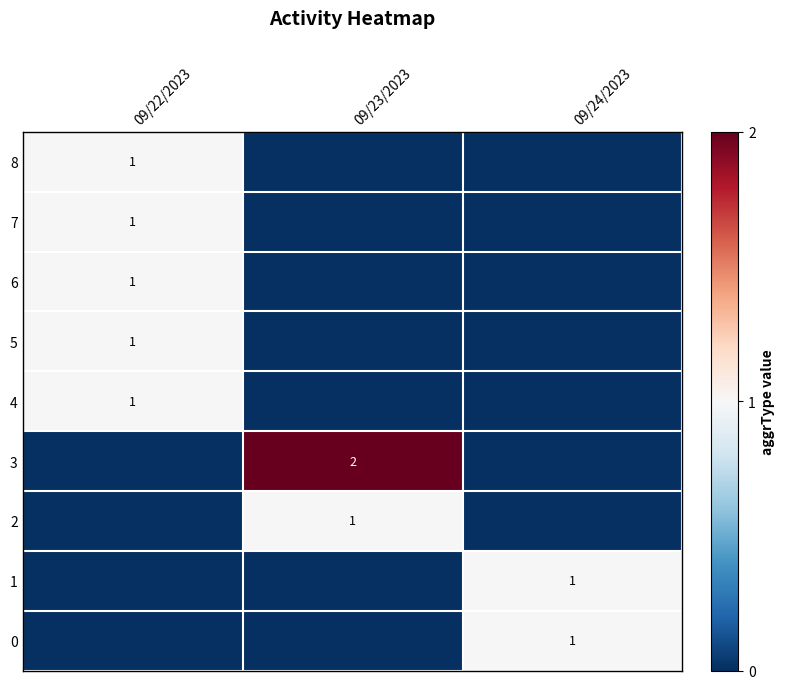

True or false: 8 has a value of 1 at 09/22/2023.

True